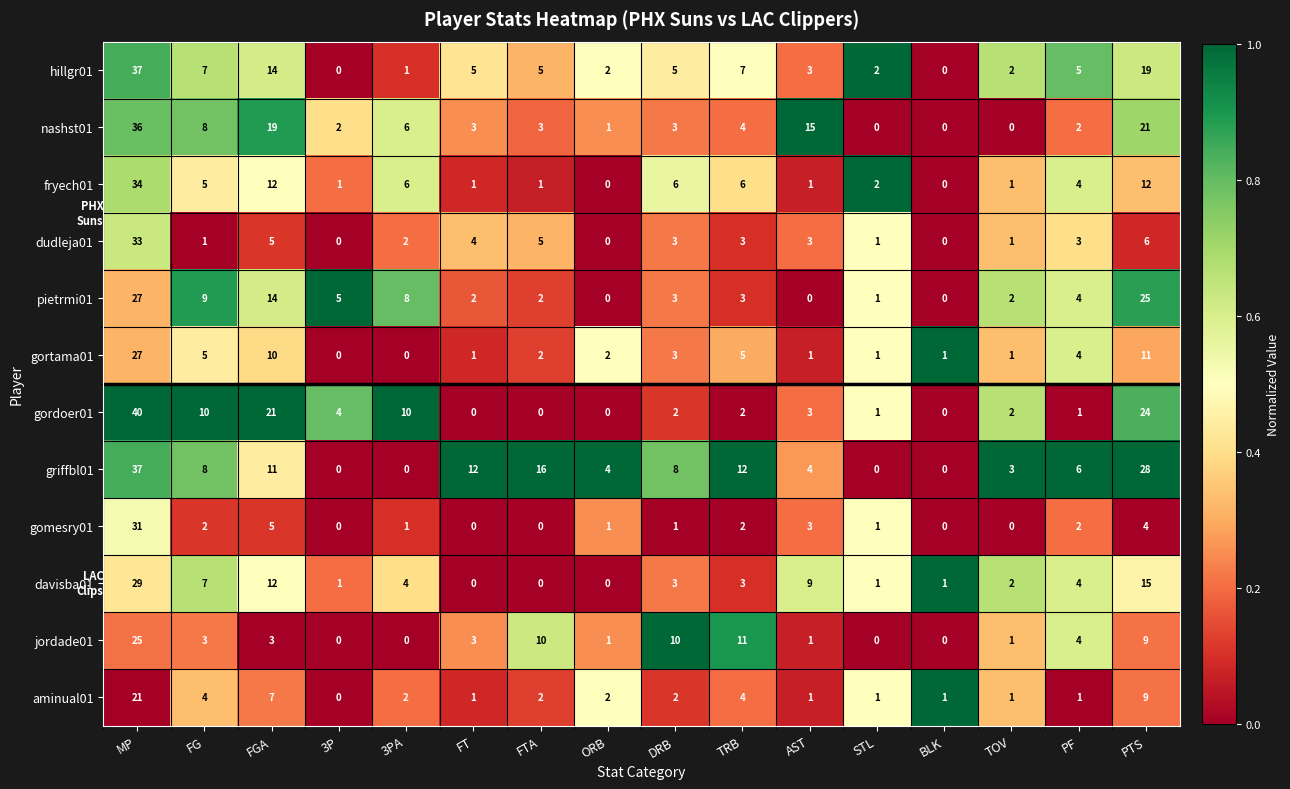

At which category is the sum across all series the highest?

MP